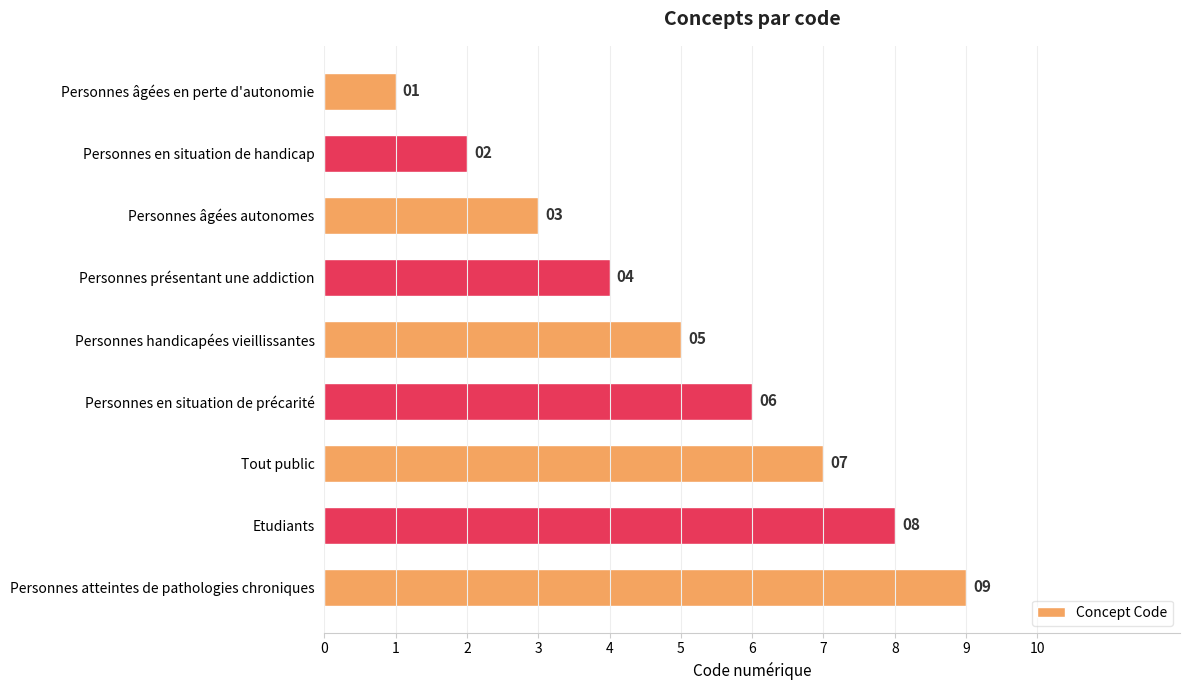

The value at Personnes atteintes de pathologies chroniques is 15. True or false?

False